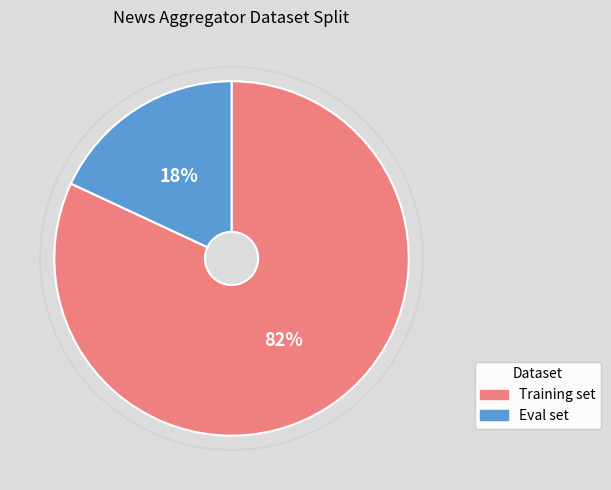

Which has a higher value, Eval set or Training set?

Training set